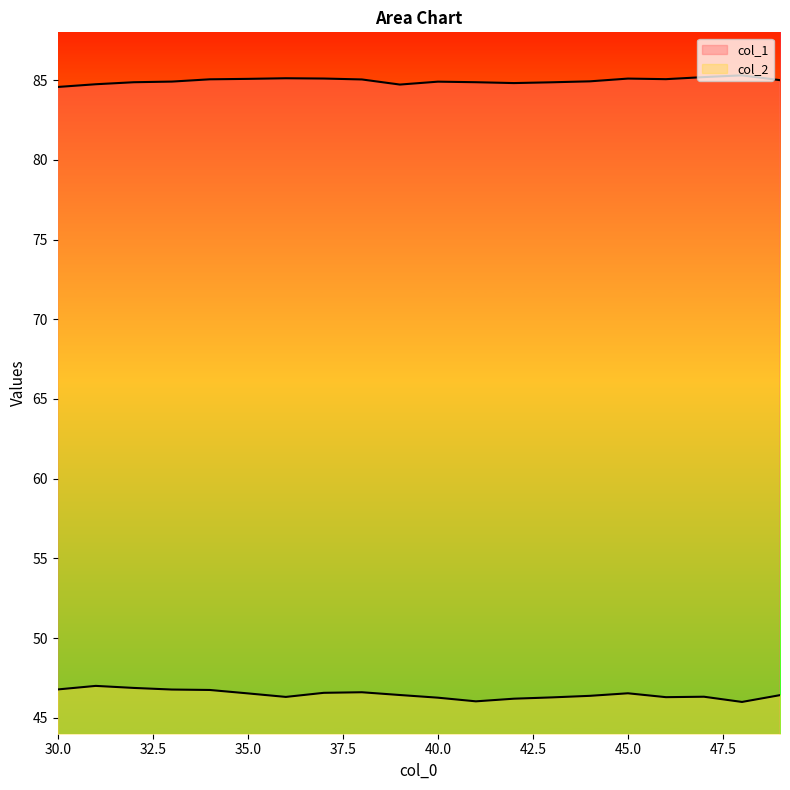

At which label is col_1 closest to 84?

30